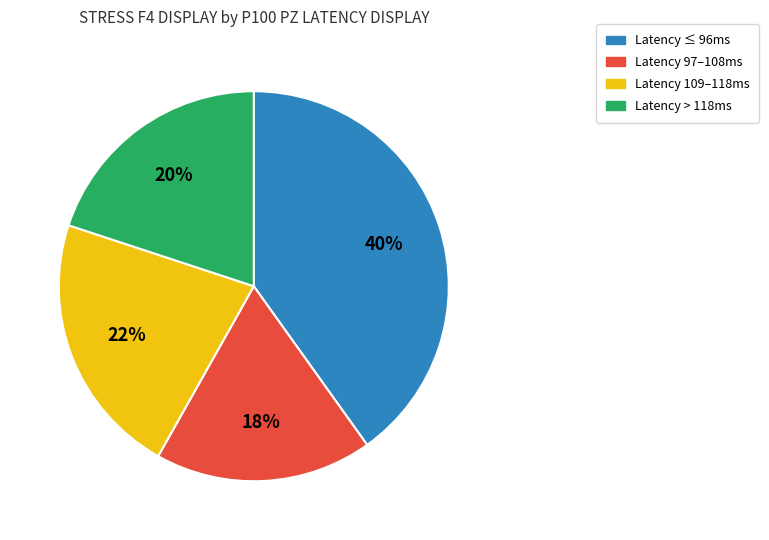

To the nearest percent, what is the average slice percentage?

25%